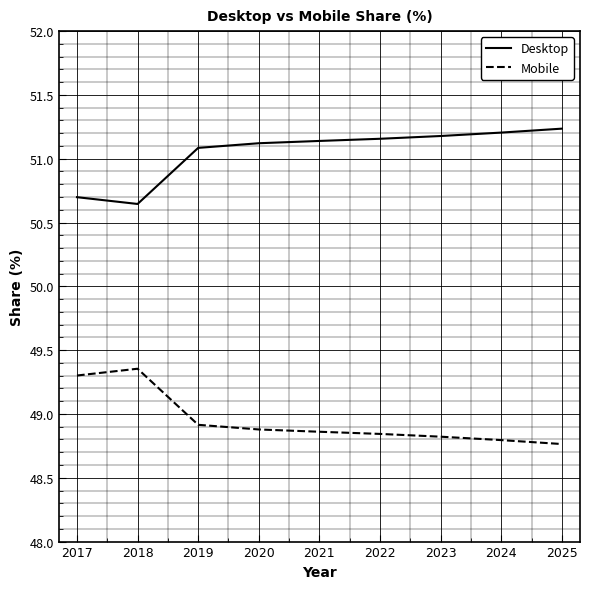

Is the value of Desktop at 2025 greater than the value of Mobile at 2025?

Yes